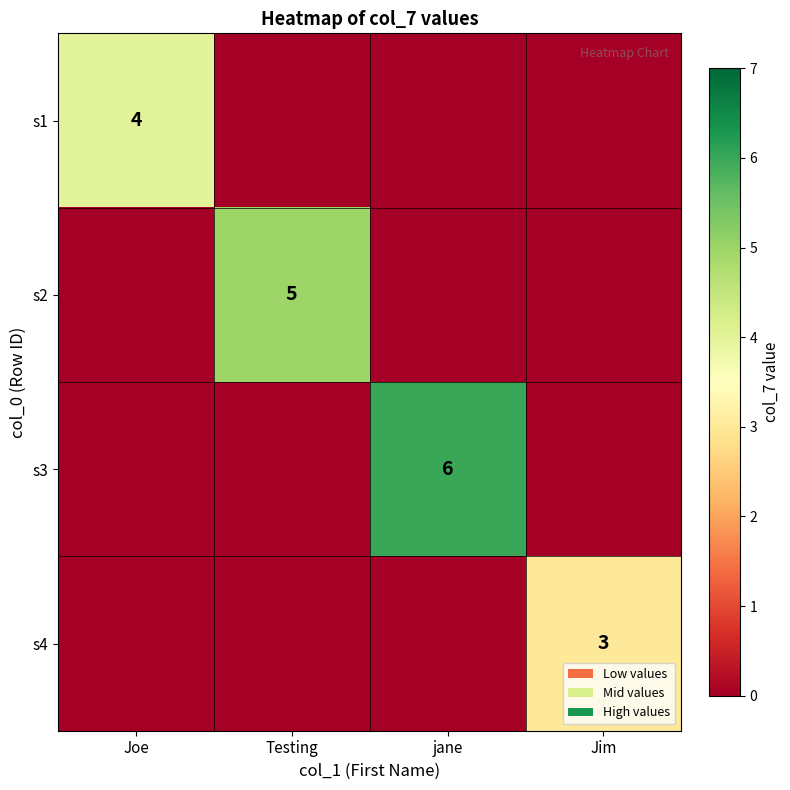

Which has a higher value, Testing or Joe?

Joe